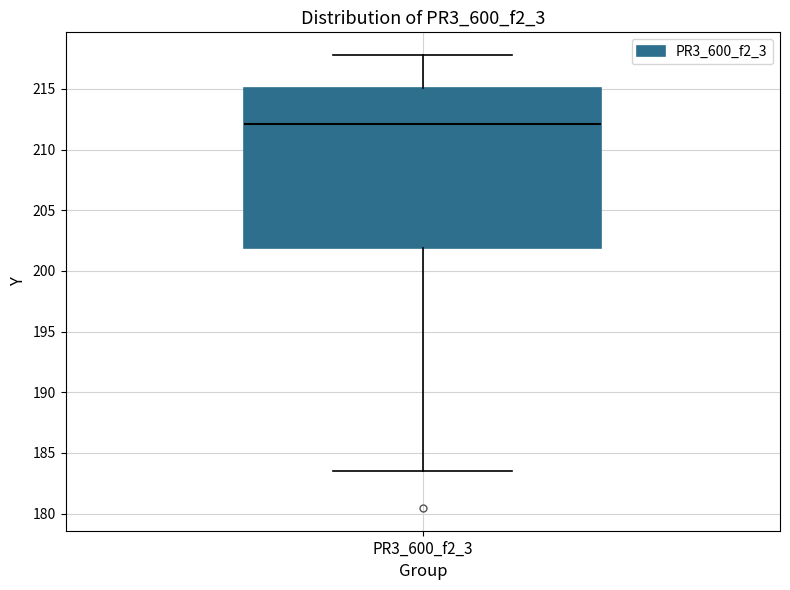

Read this box plot against the y-axis: the position of the median line, the range covered by the box, and the ends of both whiskers. The values are not printed on the chart, so give them approximately, as read against the axis.

median 212.0, box 202.0 to 215.0, whiskers 183.5 to 218.0